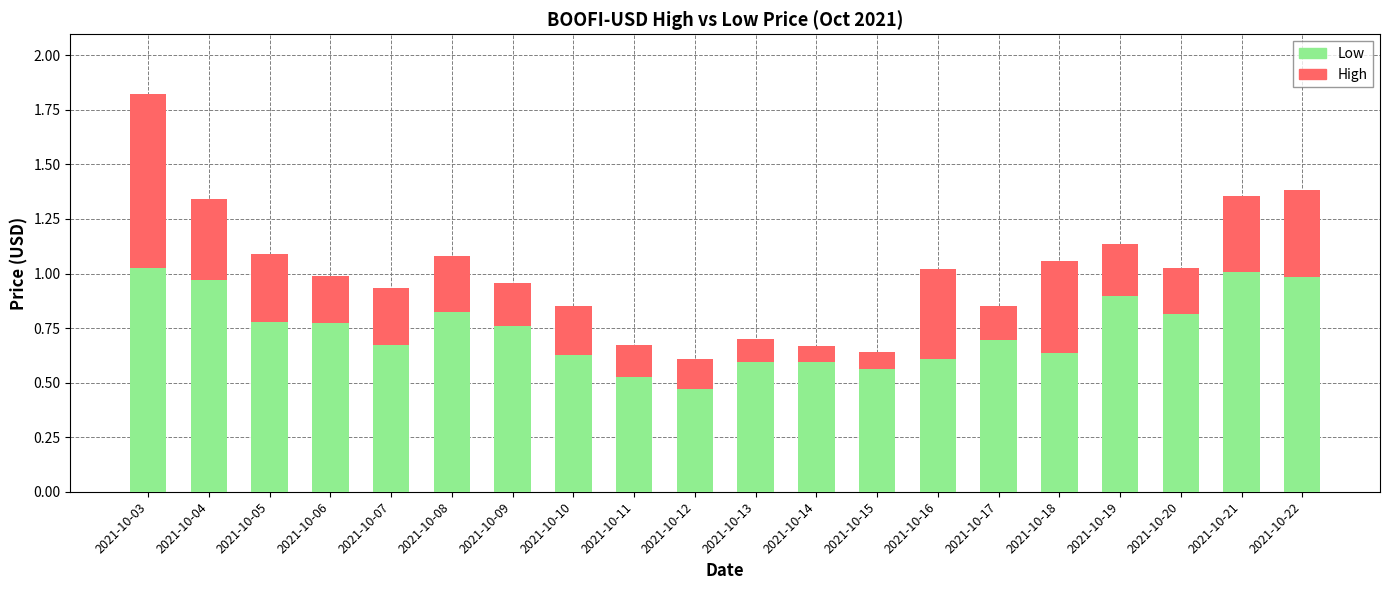

The Low series shows 0.3 at 2021-10-03. True or false?

False